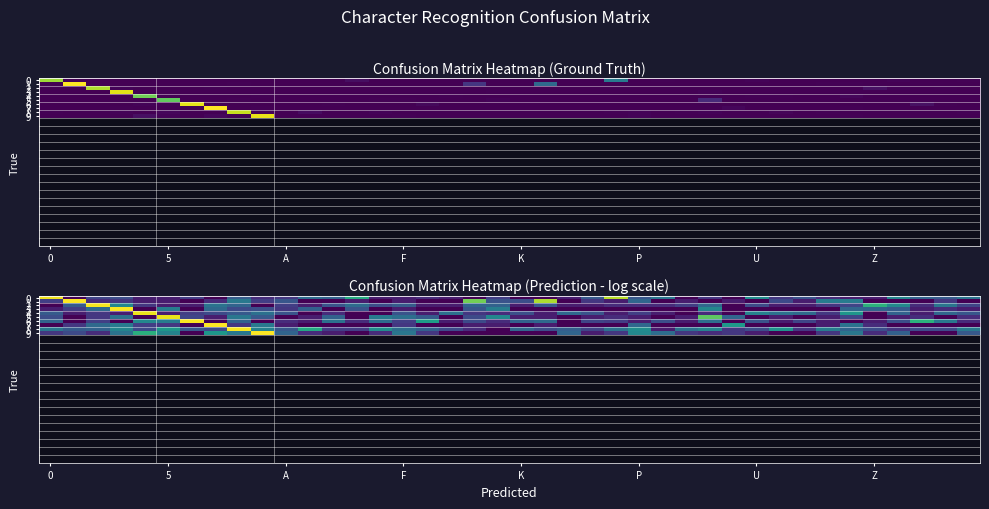

The value of 0 at F is 0.7. True or false?

True